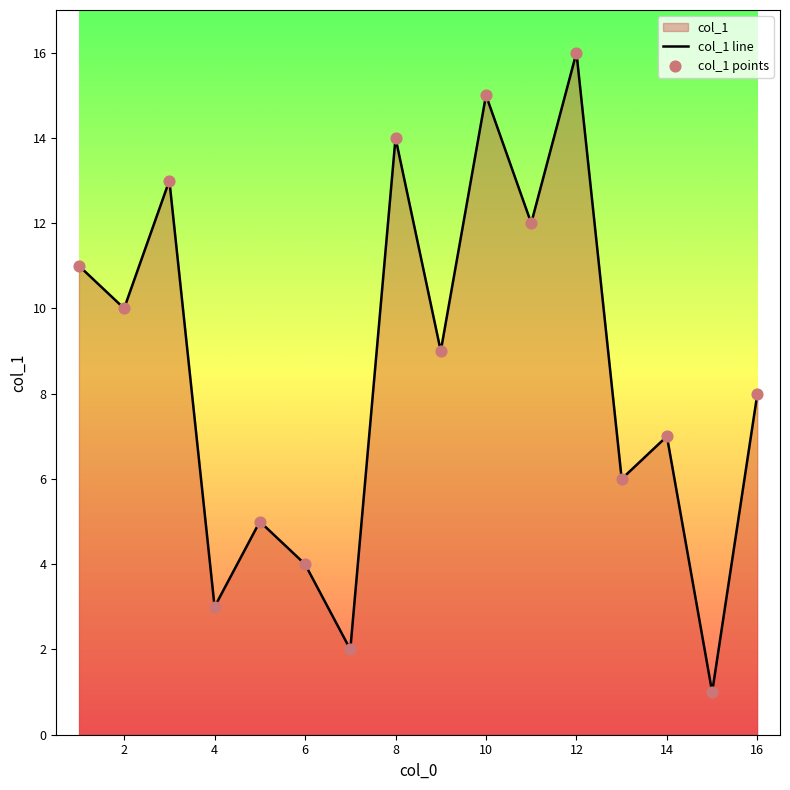

At which category does the chart reach its peak across all series?

12